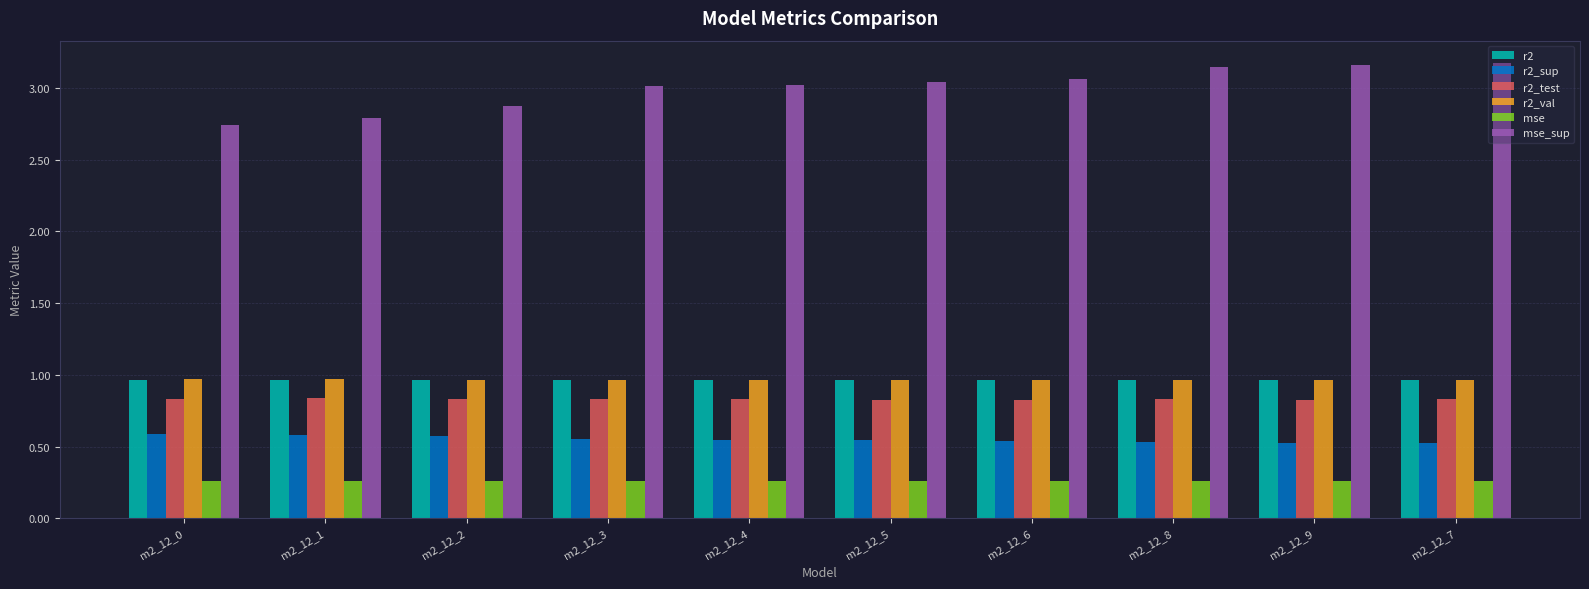

The r2 series shows 0.4 at m2_12_7. True or false?

False